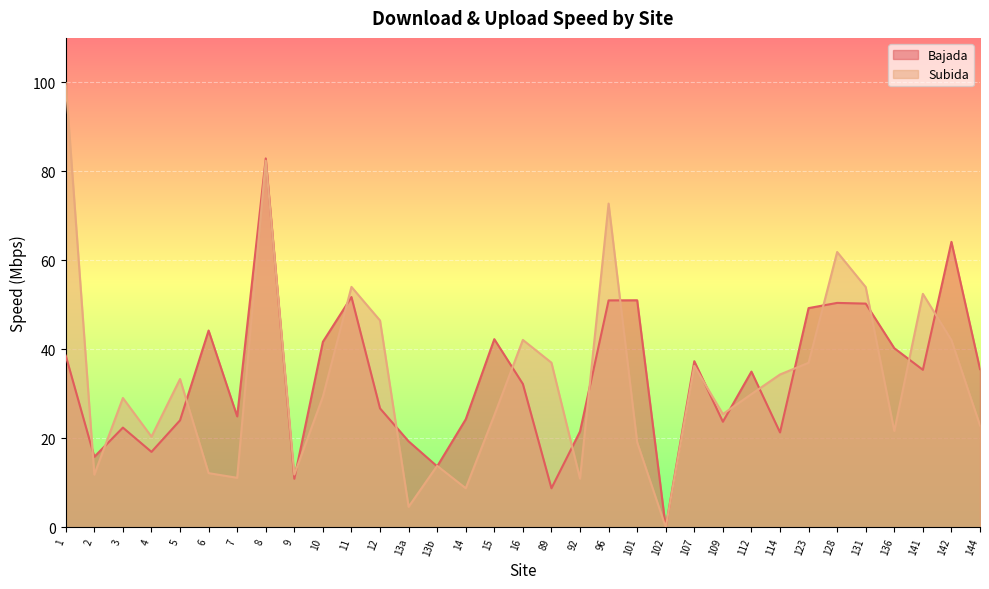

Which category has the highest value across all series?

1